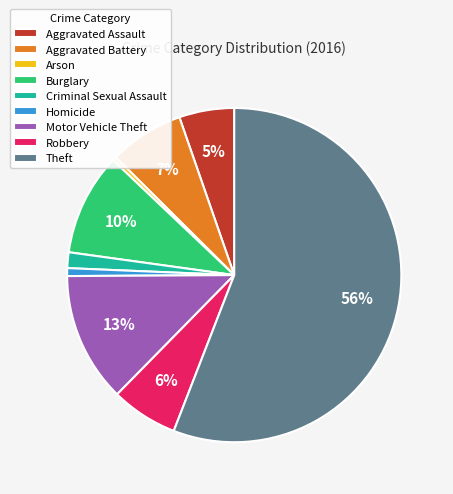

Does Theft account for over 50% of the chart?

Yes